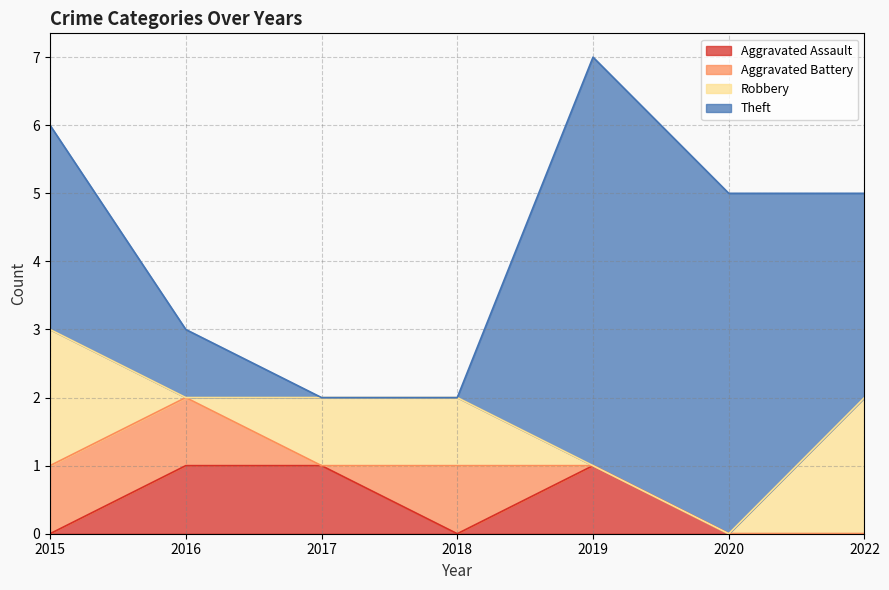

Is the value of Robbery at 2017 greater than the value of Theft at 2020?

No